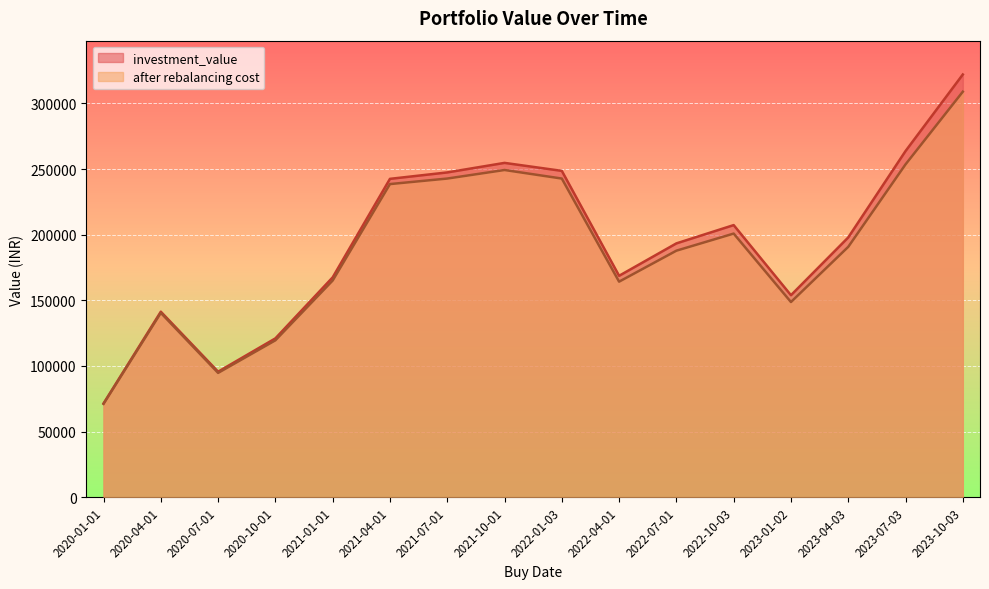

Reading left to right, list all the values displayed in this chart.

investment_value: 2020-01-01=71421.0	2020-04-01=141332.2	2020-07-01=95622.1	2020-10-01=121003.2	2021-01-01=167503.9	2021-04-01=242543.4	2021-07-01=247435.1	2021-10-01=254703.0	2022-01-03=248622.9	2022-04-01=168689.4	2022-07-01=193378.4	2022-10-03=207305.4	2023-01-02=153899.0	2023-04-03=197913.6	2023-07-03=263716.7	2023-10-03=322045.0
after rebalancing cost: 2020-01-01=71117.0	2020-04-01=140435.6	2020-07-01=94711.5	2020-10-01=119532.9	2021-01-01=165078.5	2021-04-01=238555.6	2021-07-01=242764.8	2021-10-01=249279.5	2022-01-03=242760.9	2022-04-01=164212.0	2022-07-01=187817.8	2022-10-03=200846.3	2023-01-02=148692.9	2023-04-03=190738.5	2023-07-03=253564.1	2023-10-03=308926.9